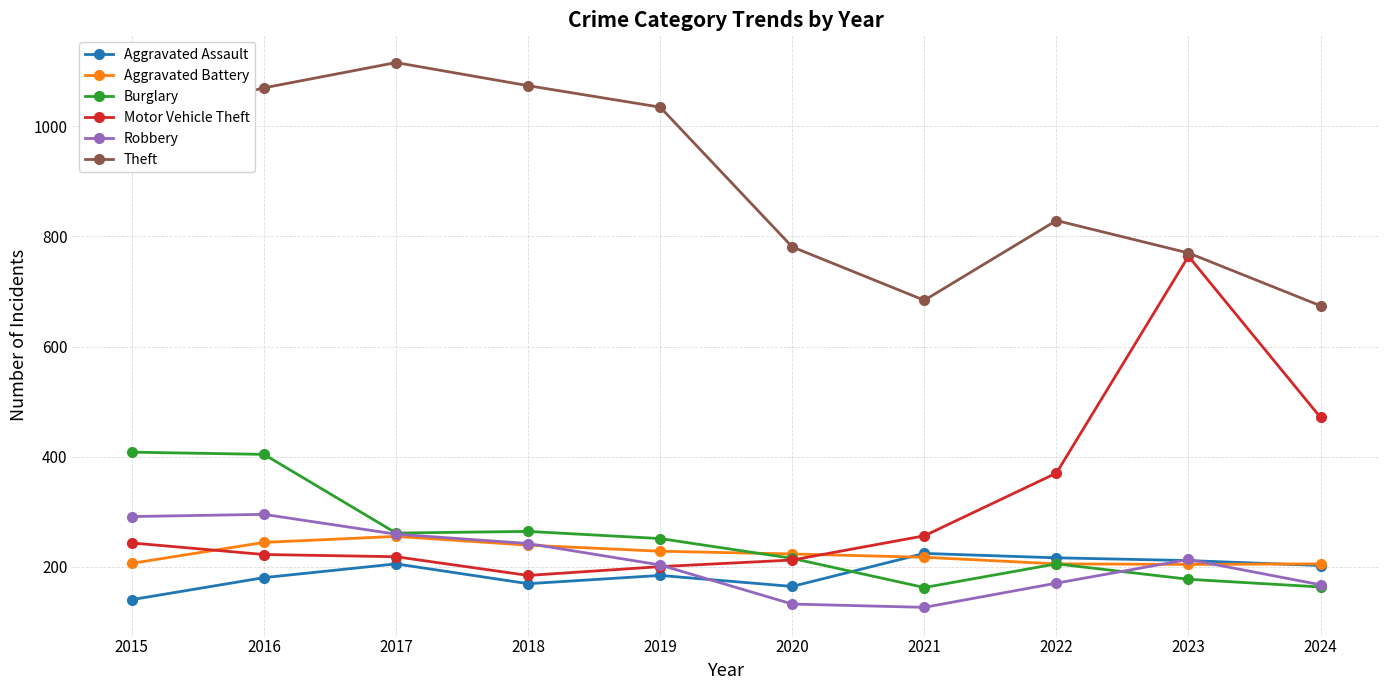

Which series has the largest total across all categories?

Theft